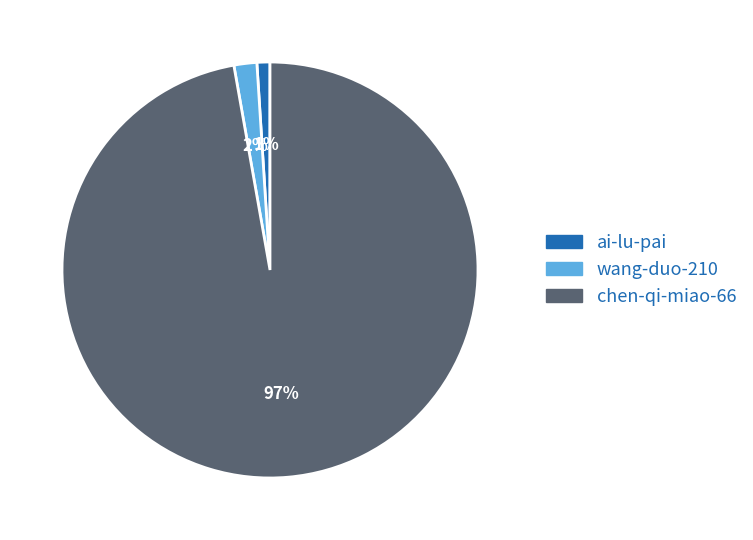

How many segments does this pie chart have?

3